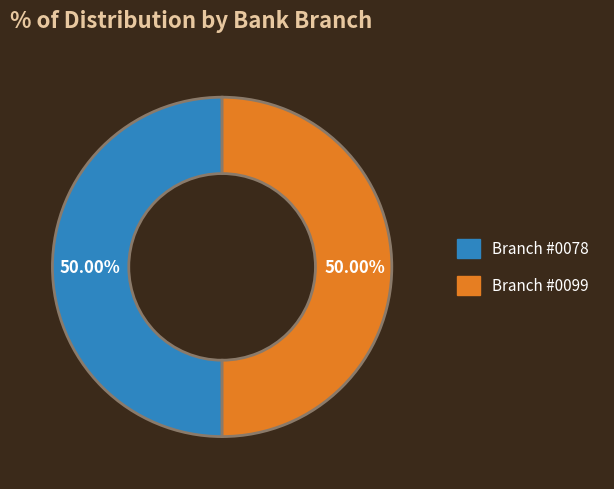

How many segments does this pie chart have?

2